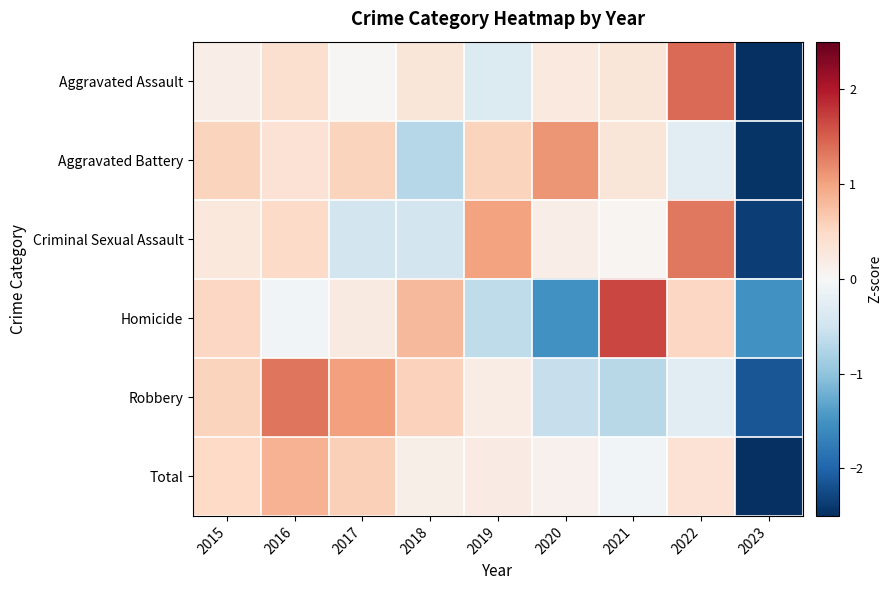

Between 2022 and 2021, which is larger?

2022